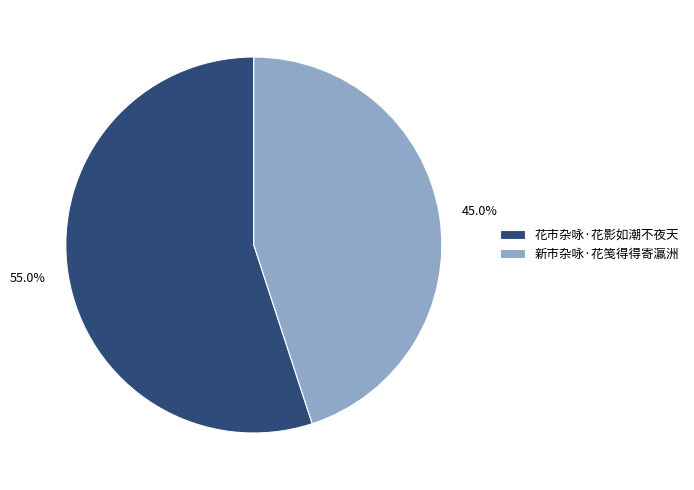

The 花市杂咏·花影如潮不夜天 slice represents 55% of the pie. True or false?

True